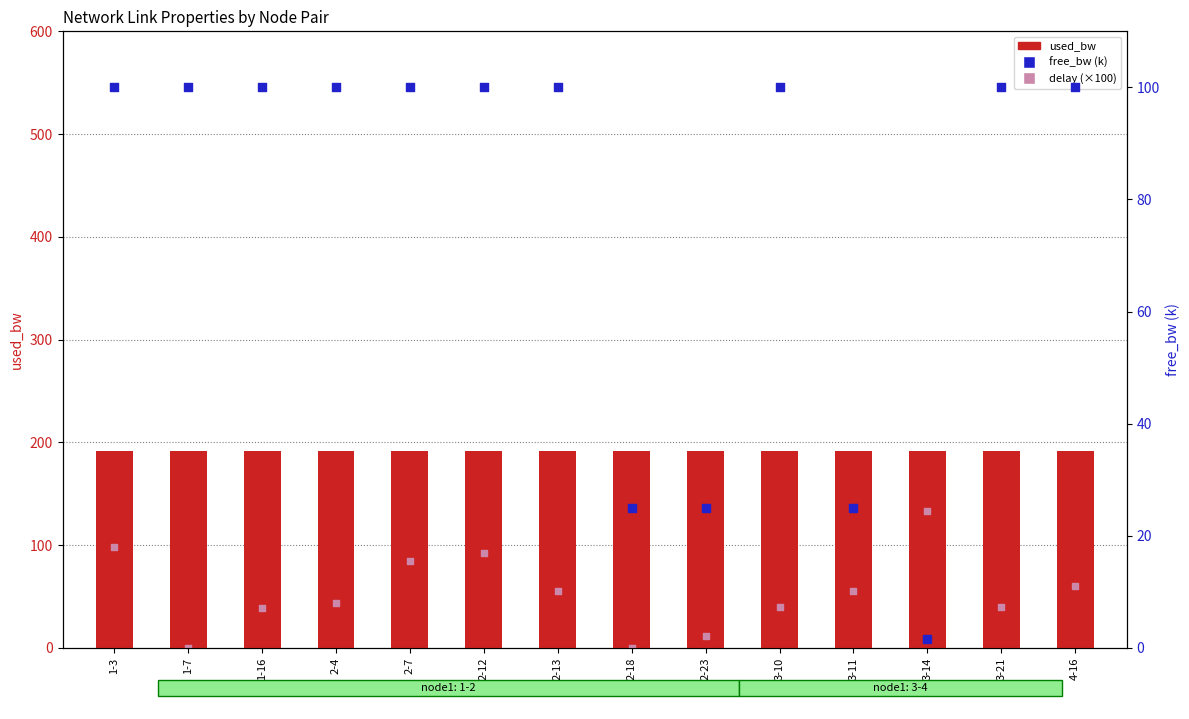

At which category is the sum across all series the highest?

1-3